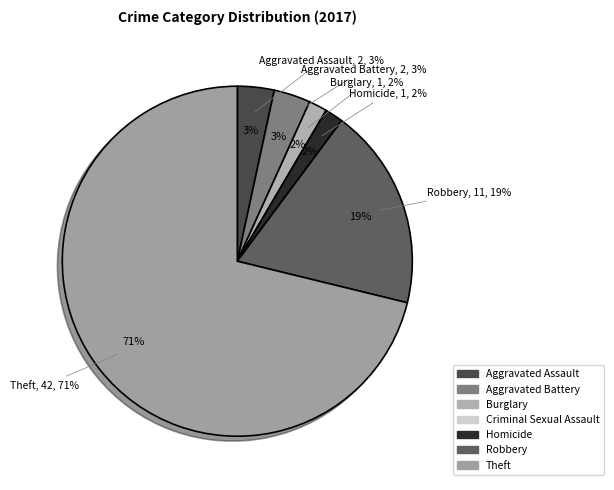

Which category has the smallest portion of the pie?

Criminal Sexual Assault